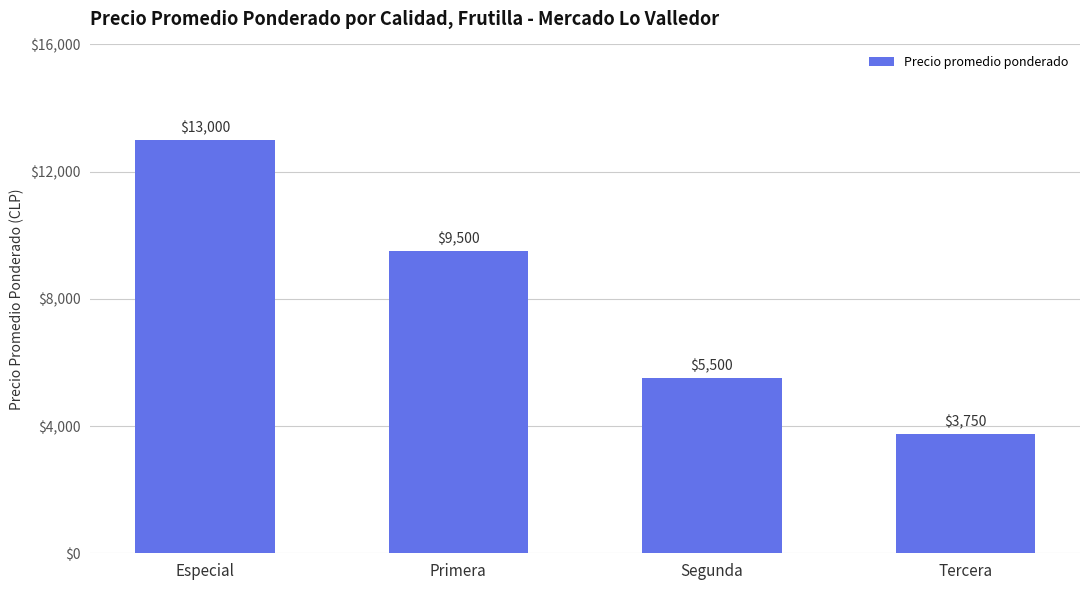

Where is the data nearest to the value 8375?

Primera